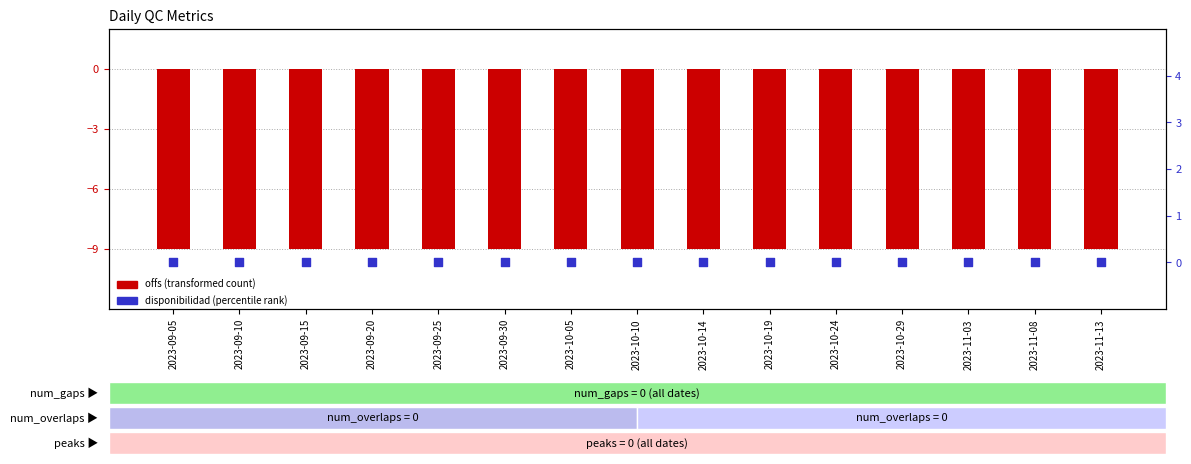

Is the value of offs (transformed count) at 2023-11-03 greater than the value of disponibilidad (percentile rank) at 2023-10-14?

No